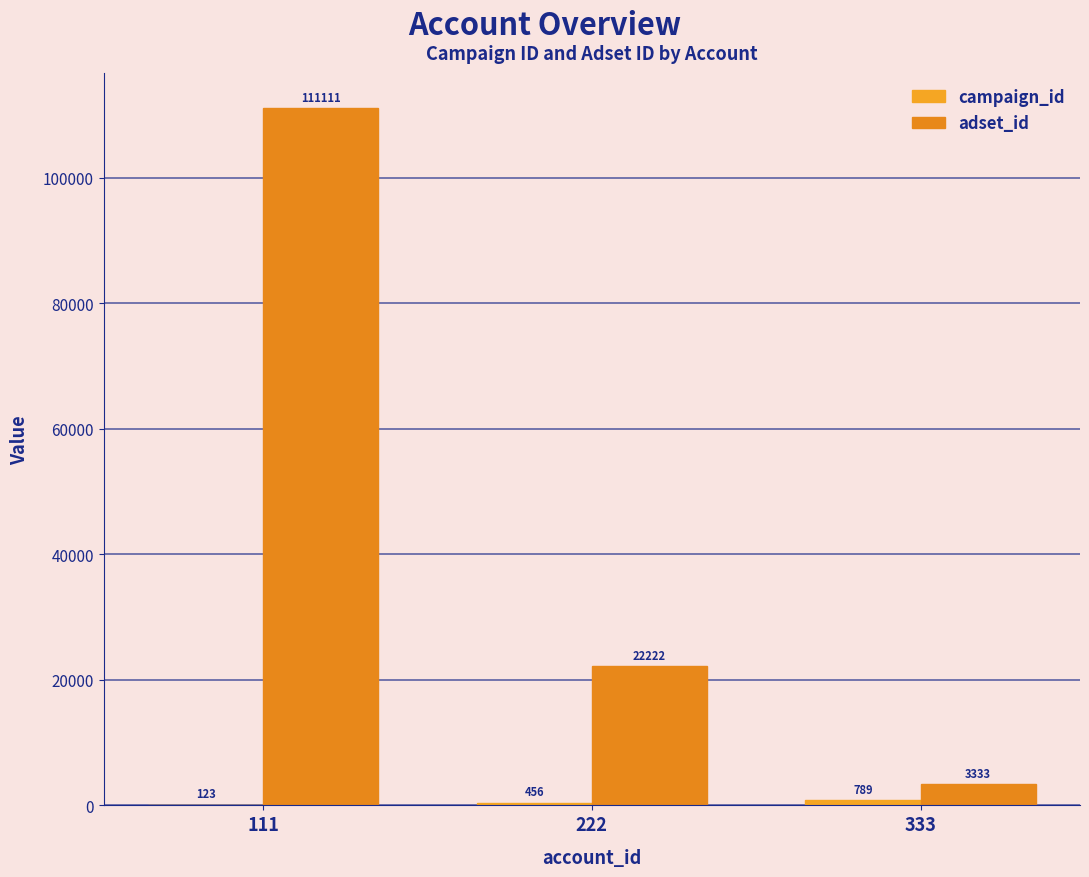

How many distinct data groups are displayed?

2